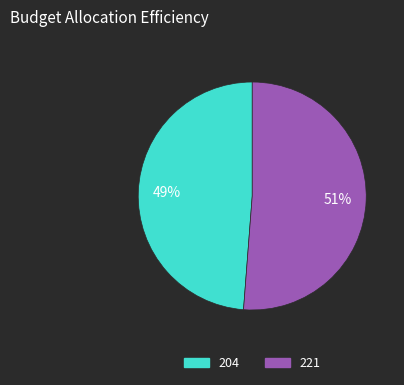

Is there any slice that represents more than half of the pie?

Yes